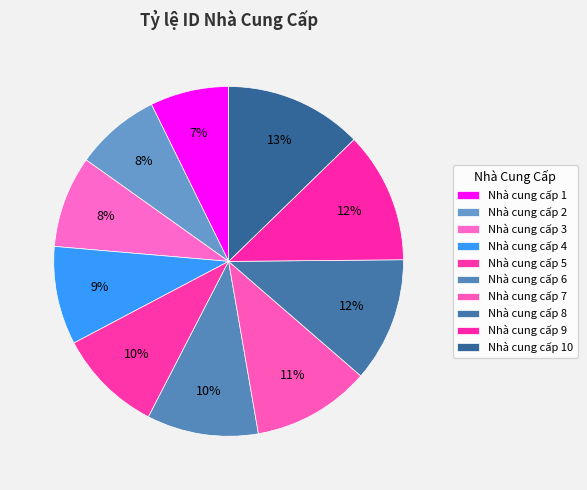

What portion of the pie excludes Nhà cung cấp 2?

92.1%